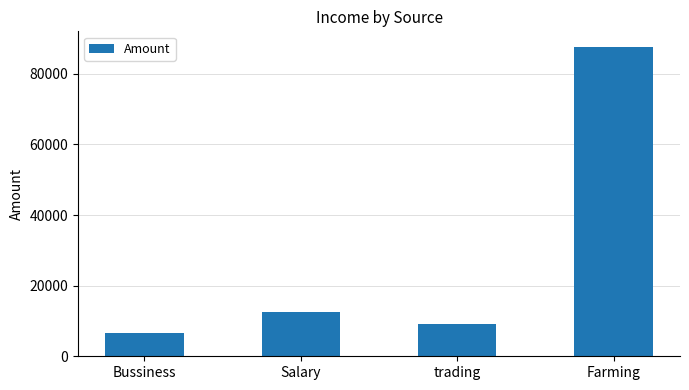

What is the label of the 2nd bar from the left?

Salary